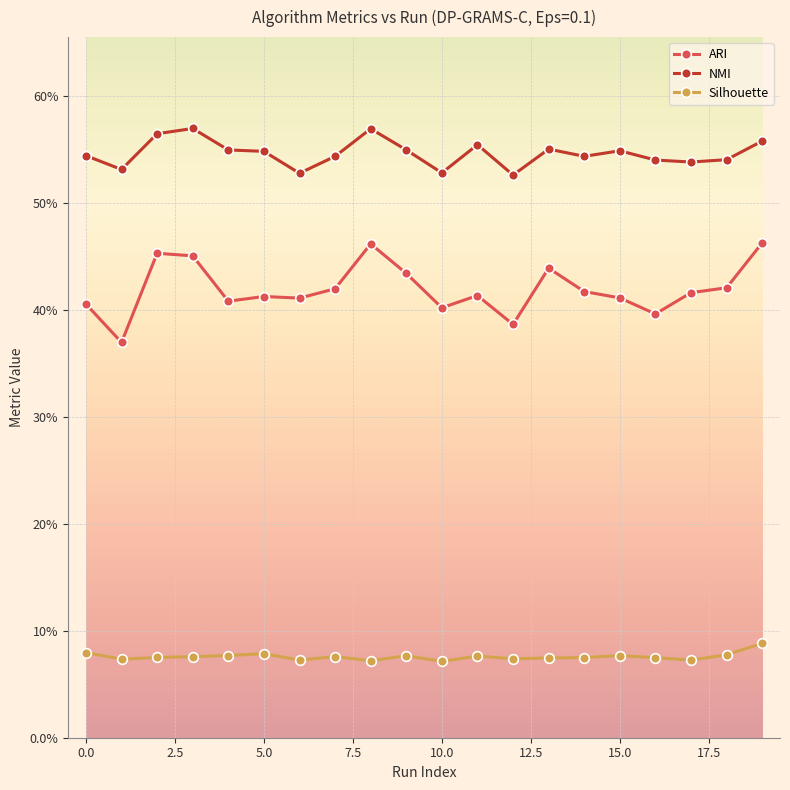

What is the maximum value shown in the chart?

0.6